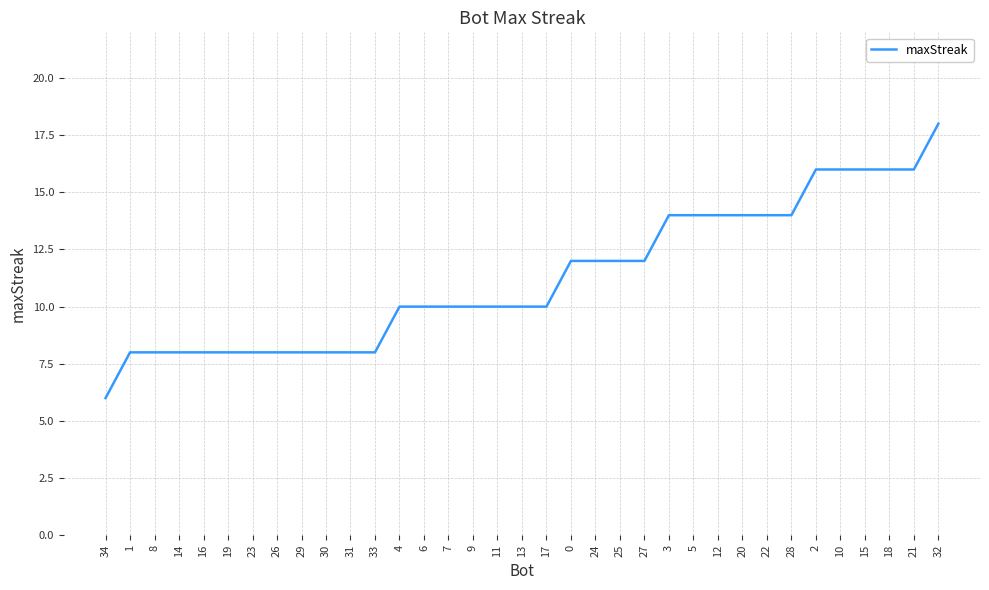

The value at 4 is 10. True or false?

True